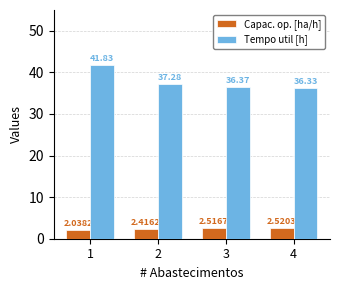

At which category is the sum across all series the highest?

1